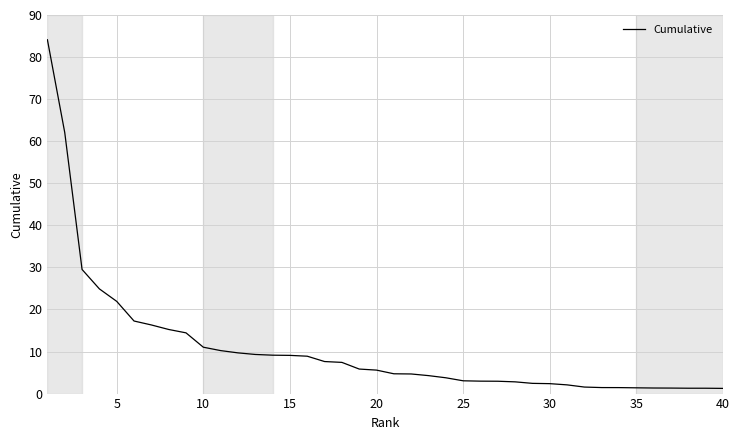

What is the greatest value displayed?

84.1